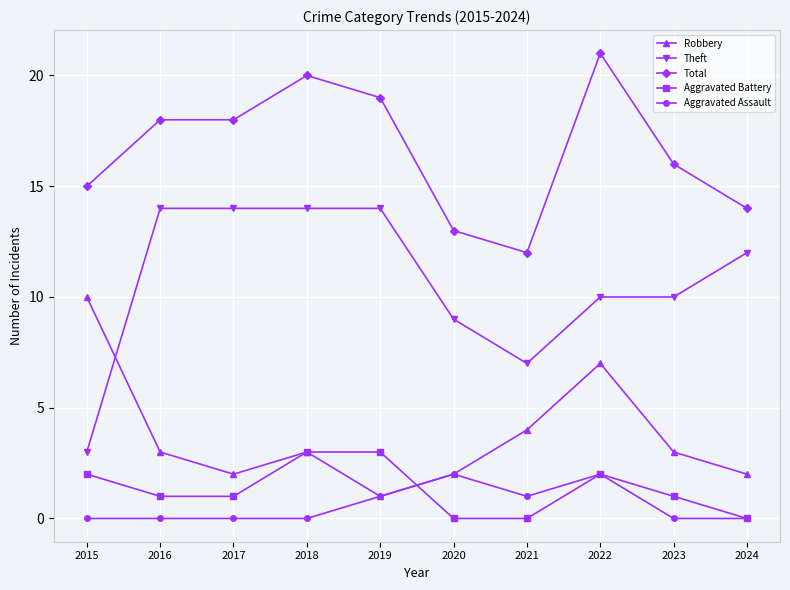

The value of Theft at 2017 is 3. True or false?

False